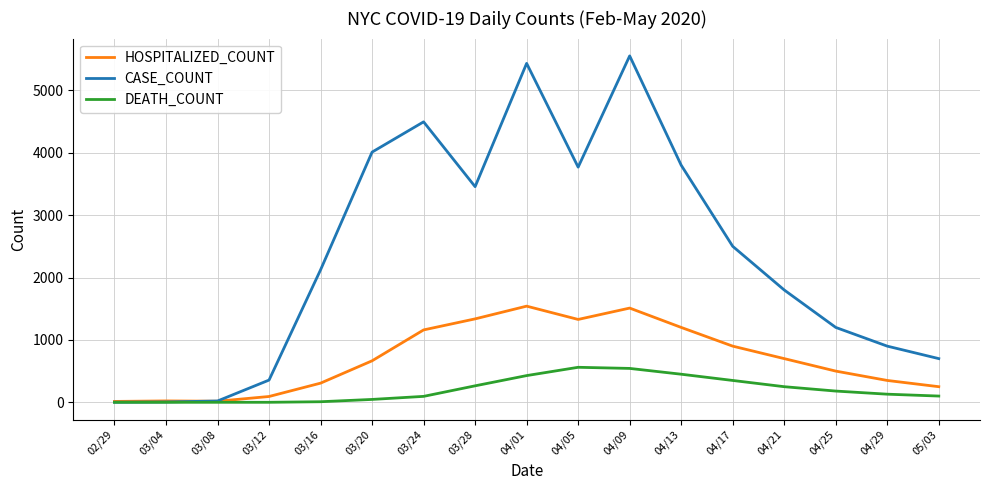

Where does the DEATH_COUNT series first go above 130?

03/28